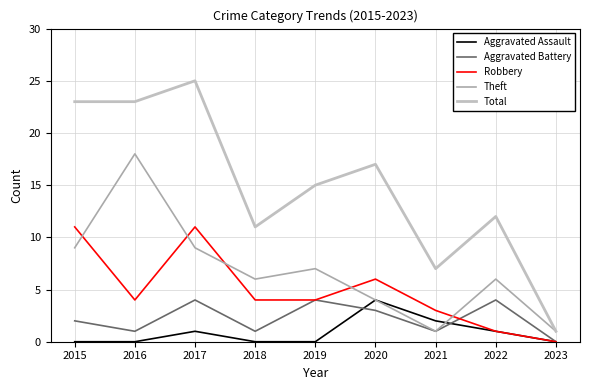

How many interior local valleys does the Total series have?

2